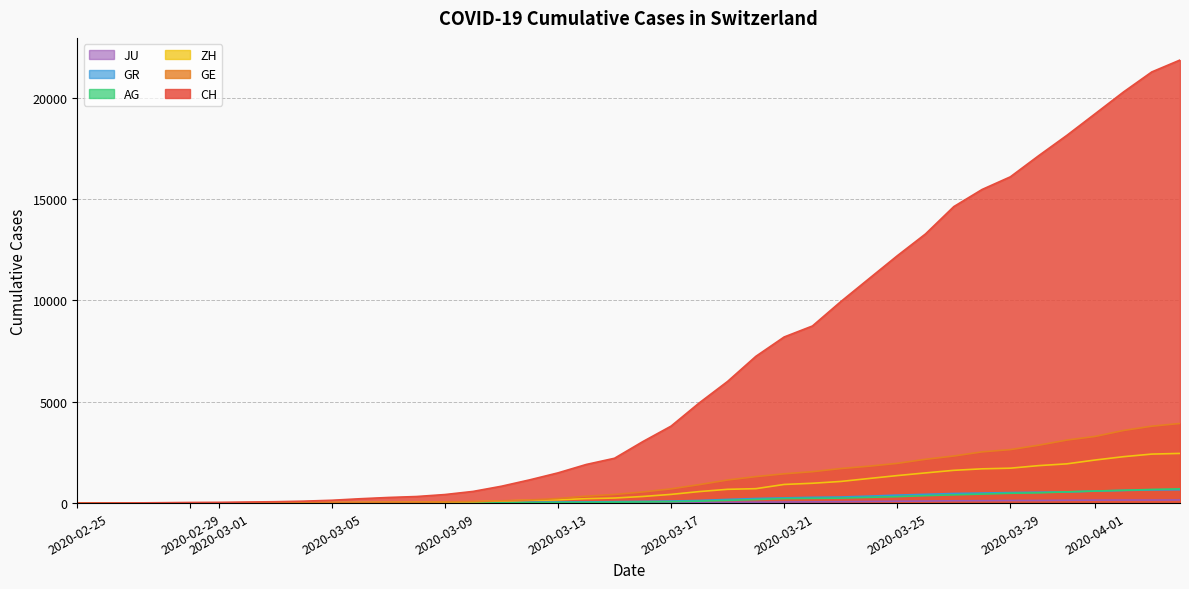

True or false: ZH and GR cross at least once.

False